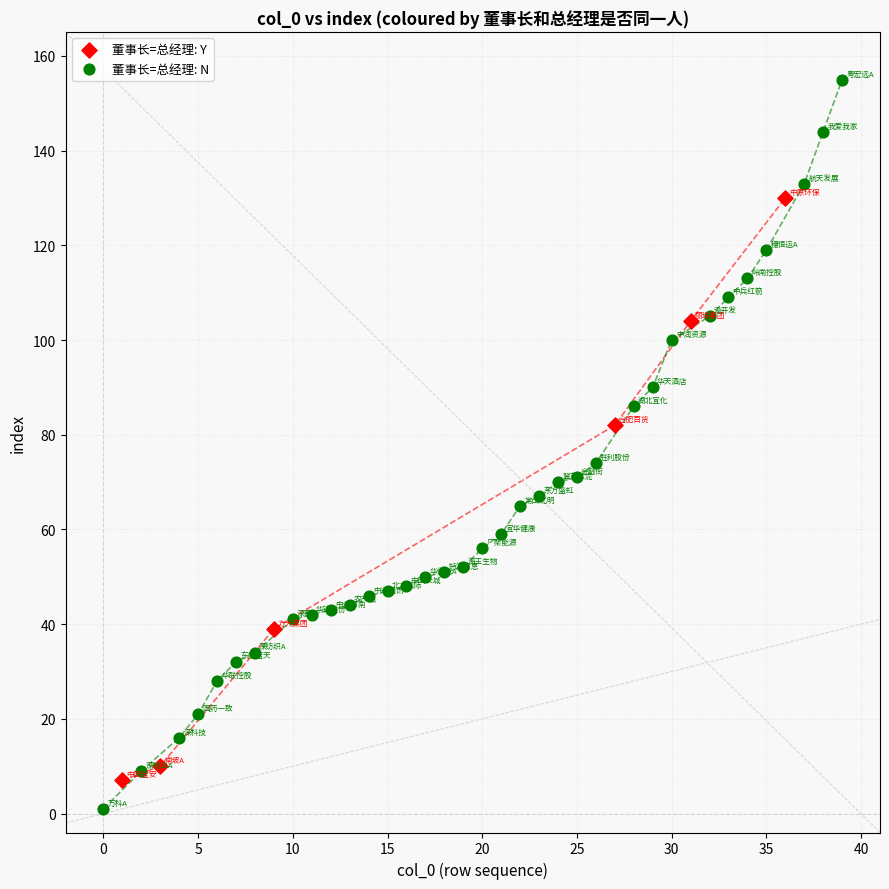

What are all the series names shown in the legend?

董事长=总经理: Y, 董事长=总经理: N